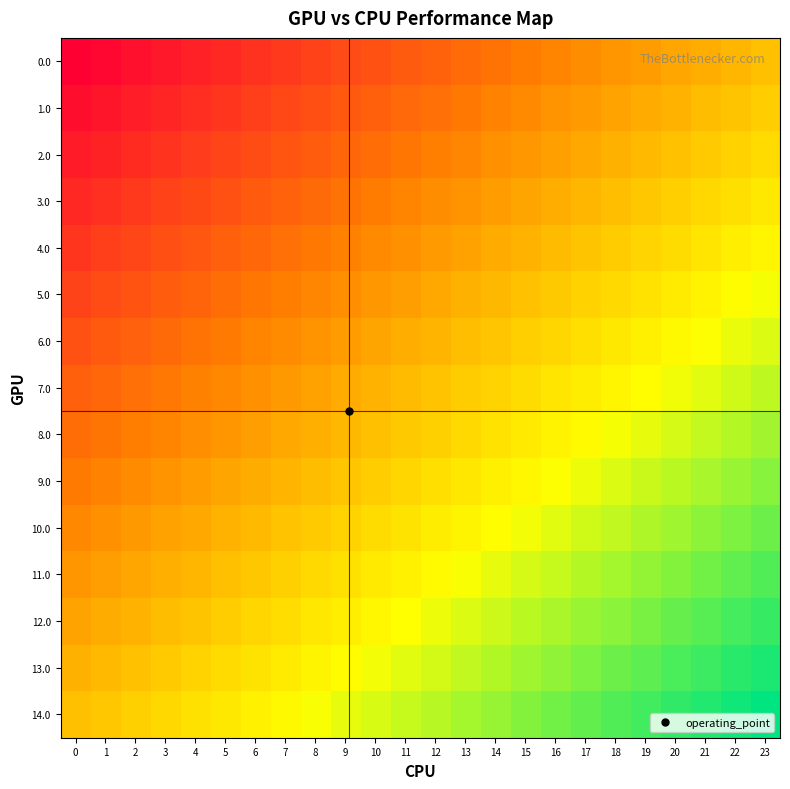

Rank the series at 3 from highest to lowest value.

14.0, 13.0, 12.0, 11.0, 10.0, 9.0, 8.0, 7.0, 6.0, 5.0, 4.0, 3.0, 2.0, 1.0, 0.0